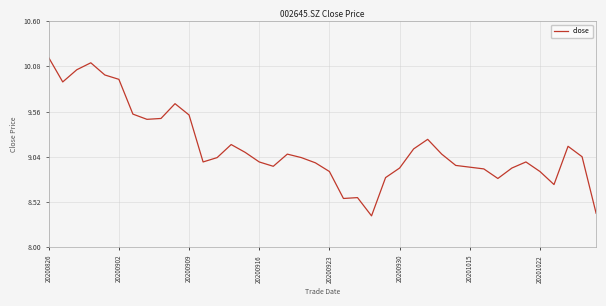

Is this an area chart (filled region under the line)?

No